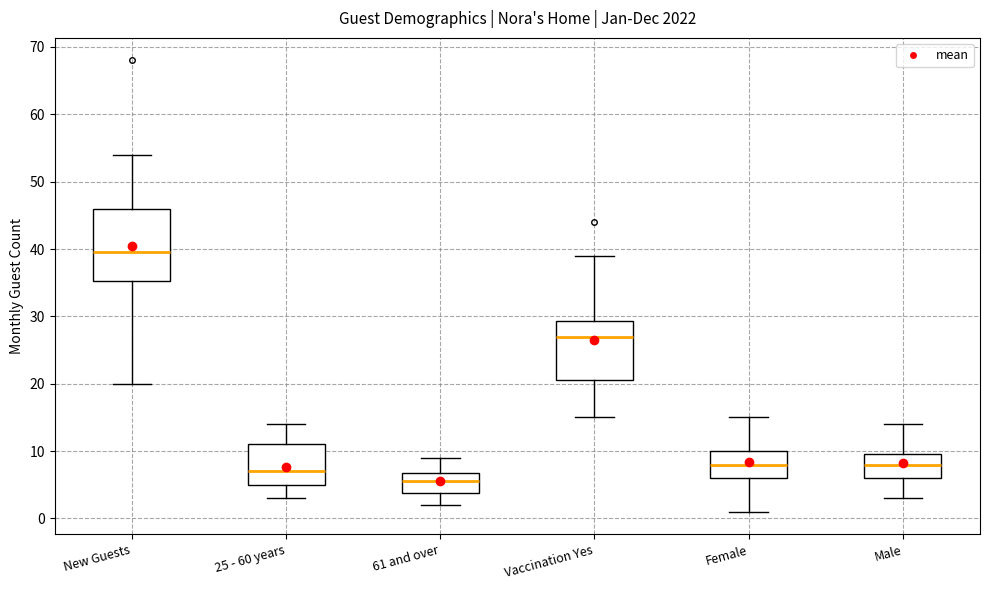

Comparing the boxes themselves (not the whiskers), which one is the tallest?

New Guests